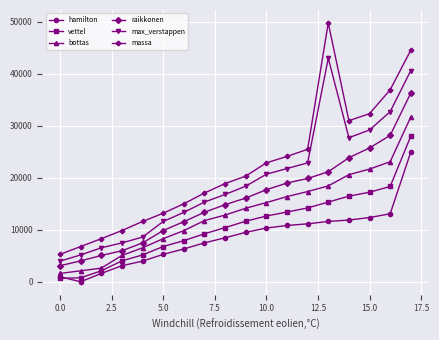

Rank the series by their maximum value, from highest to lowest.

massa, max_verstappen, raikkonen, bottas, vettel, hamilton